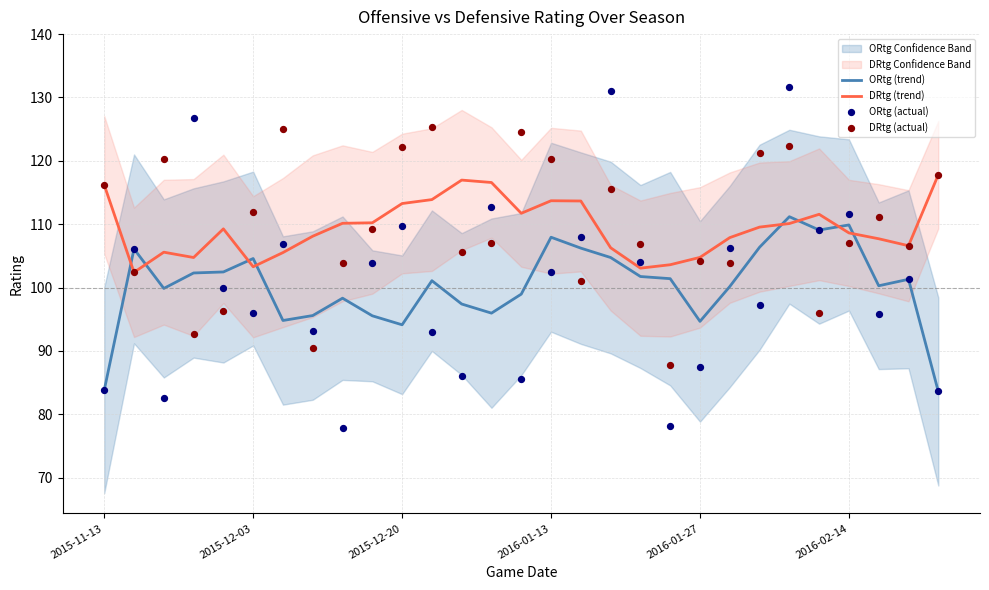

Which series has the largest total across all categories?

DRtg (actual)